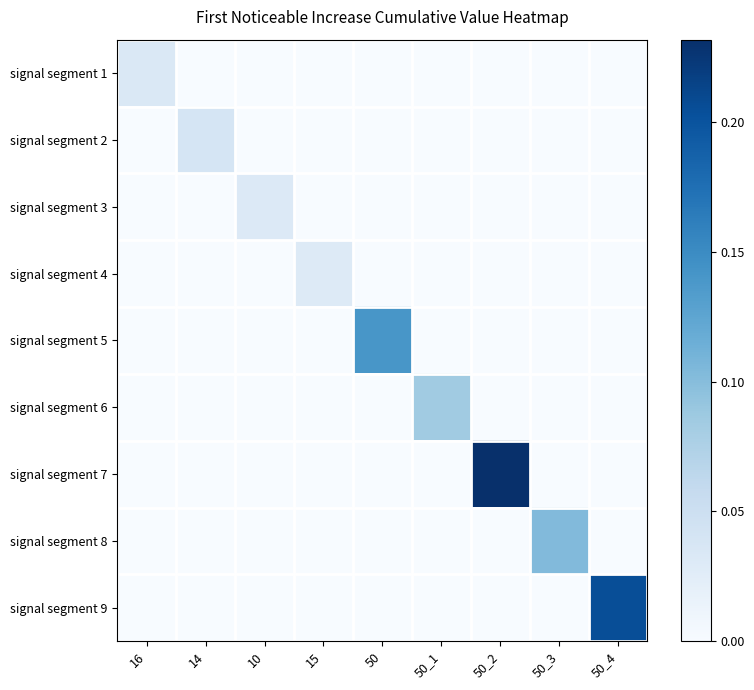

Rank the series at 50 from lowest to highest value.

signal segment 1, signal segment 2, signal segment 3, signal segment 4, signal segment 6, signal segment 7, signal segment 8, signal segment 9, signal segment 5